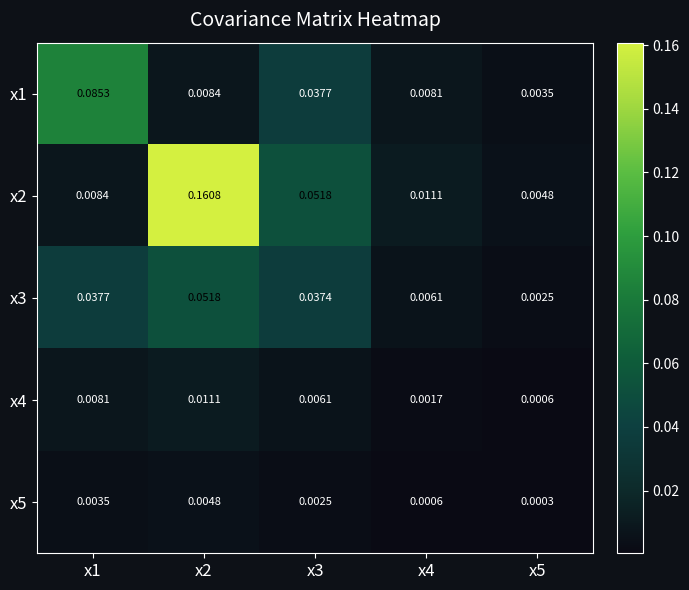

How many categories are shown in the chart?

5